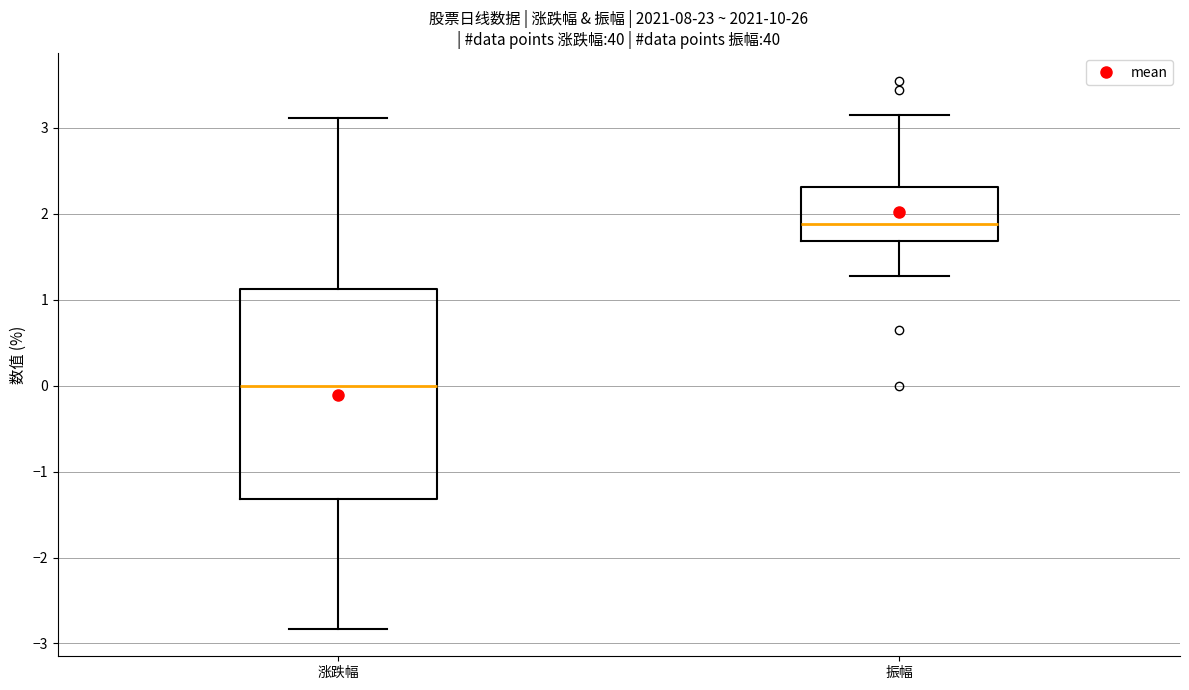

Reading left to right, transcribe this box plot: for each box, give where its median line is, the range the box spans, and where its two whiskers end, as read against the y-axis. The values are not printed on the chart, so give them approximately, as read against the axis.

涨跌幅: median 0.0, box -1.3 to 1.1, whiskers -2.8 to 3.1
振幅: median 1.9, box 1.7 to 2.3, whiskers 1.3 to 3.2